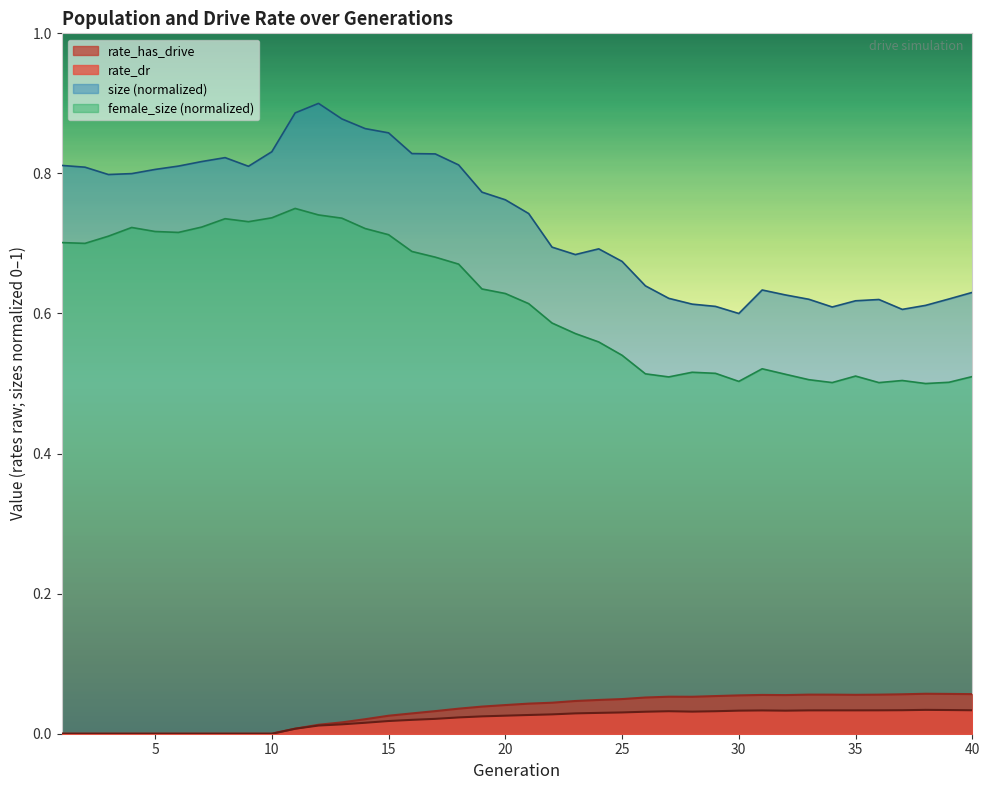

Rank the series by their maximum value, from lowest to highest.

rate_dr, rate_has_drive, female_size (normalized), size (normalized)